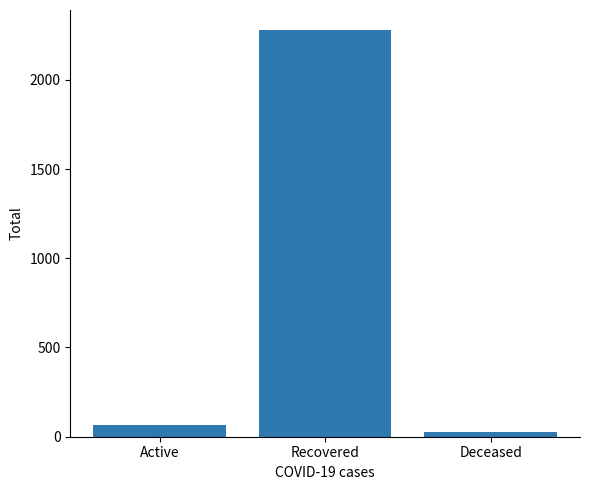

List the labels in order of value, largest first.

Recovered, Active, Deceased